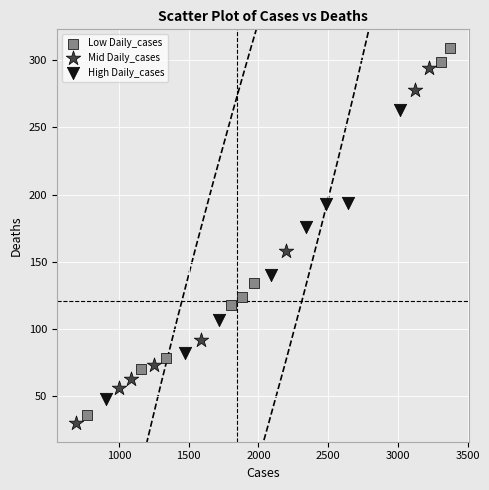

Which series contains the lowest Y value?

Mid Daily_cases